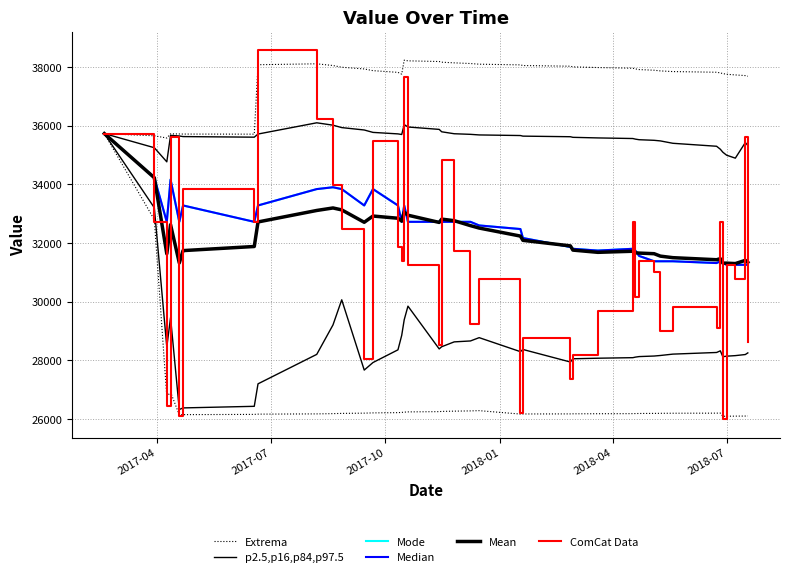

What is the value of the Mean point at the 29th from the left?

31667.2